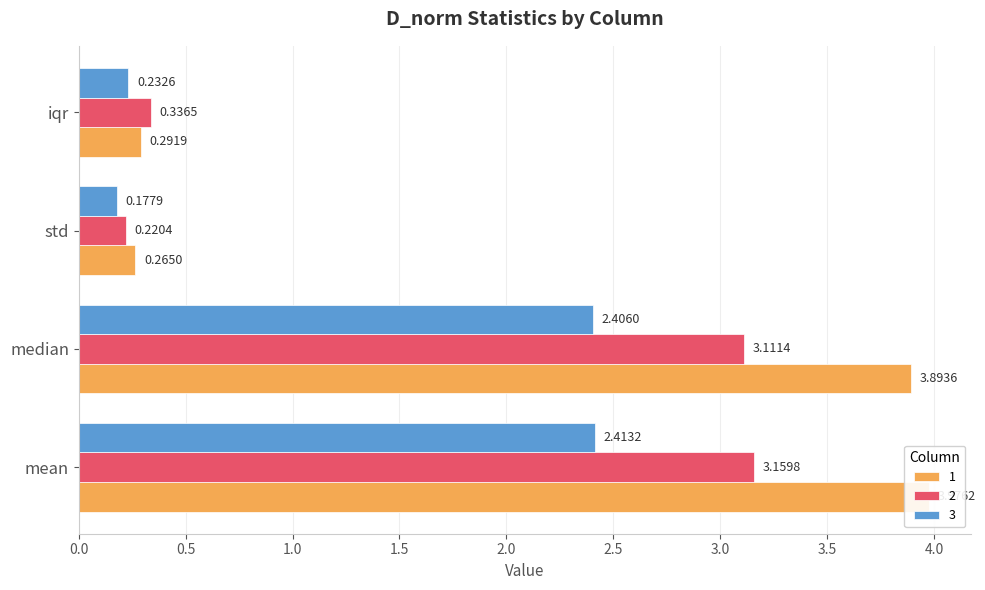

How many distinct data groups are displayed?

3